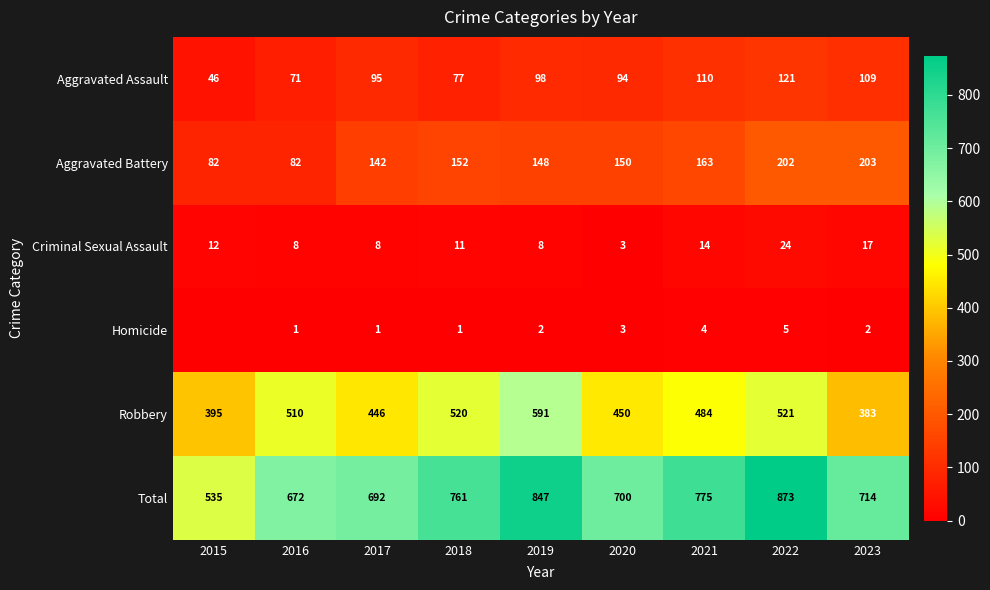

At which label does Aggravated Battery reach its peak?

2023